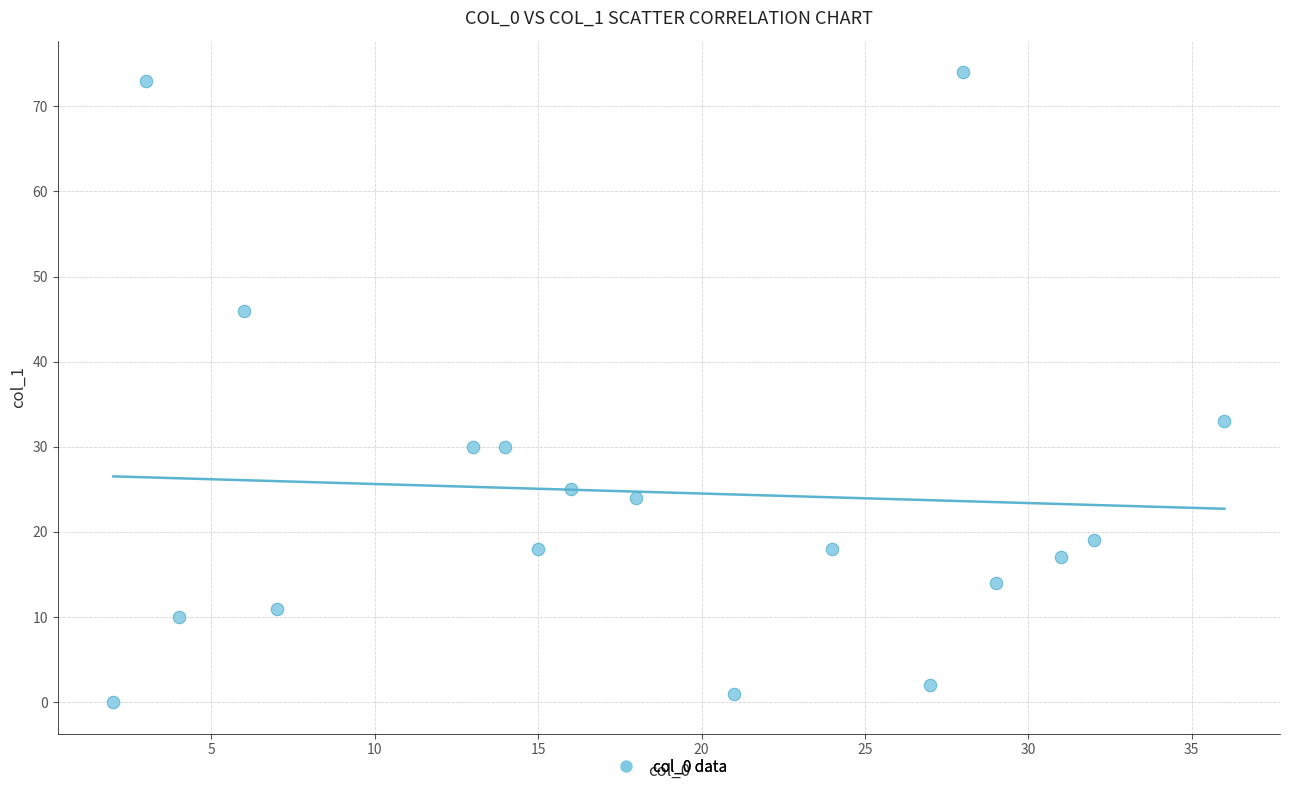

What Y value in the scatter plot is closest to 37?

33